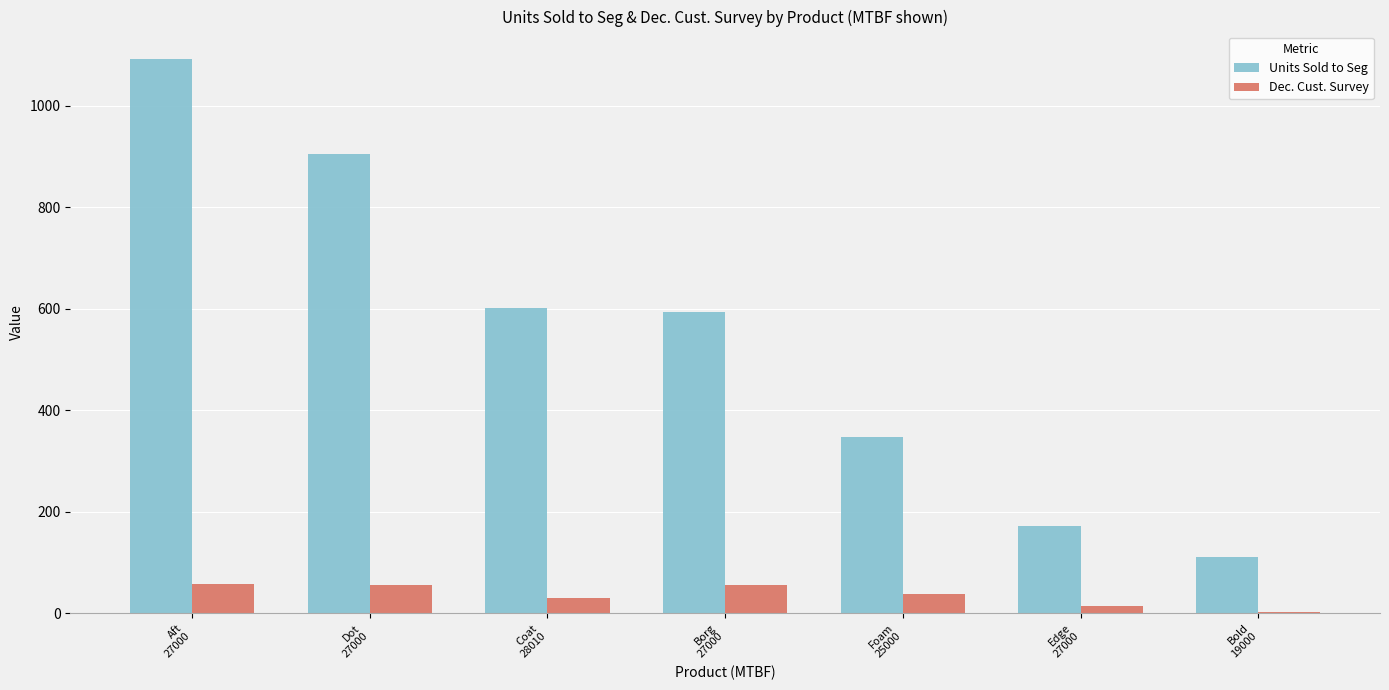

What is the average value of the Units Sold to Seg series?

546